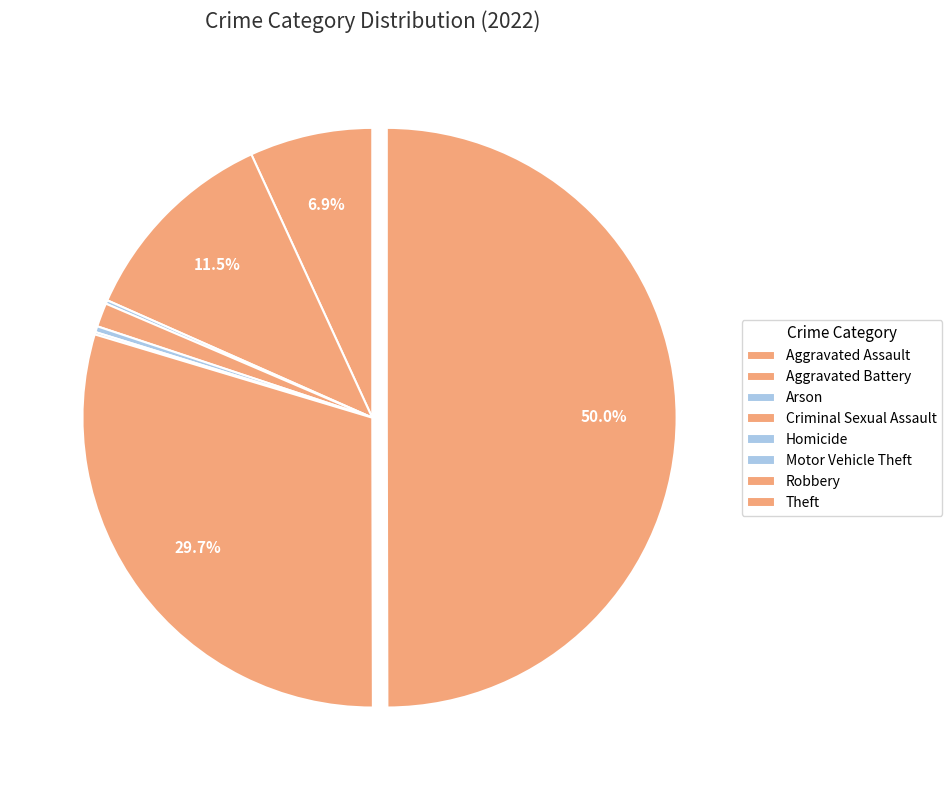

To the nearest percent, what portion does Aggravated Battery represent?

12%